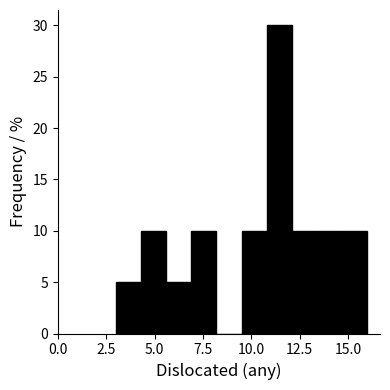

Around what value on the x-axis is the tallest bar? Give the approximate position of its centre, as read against the axis.

11.5